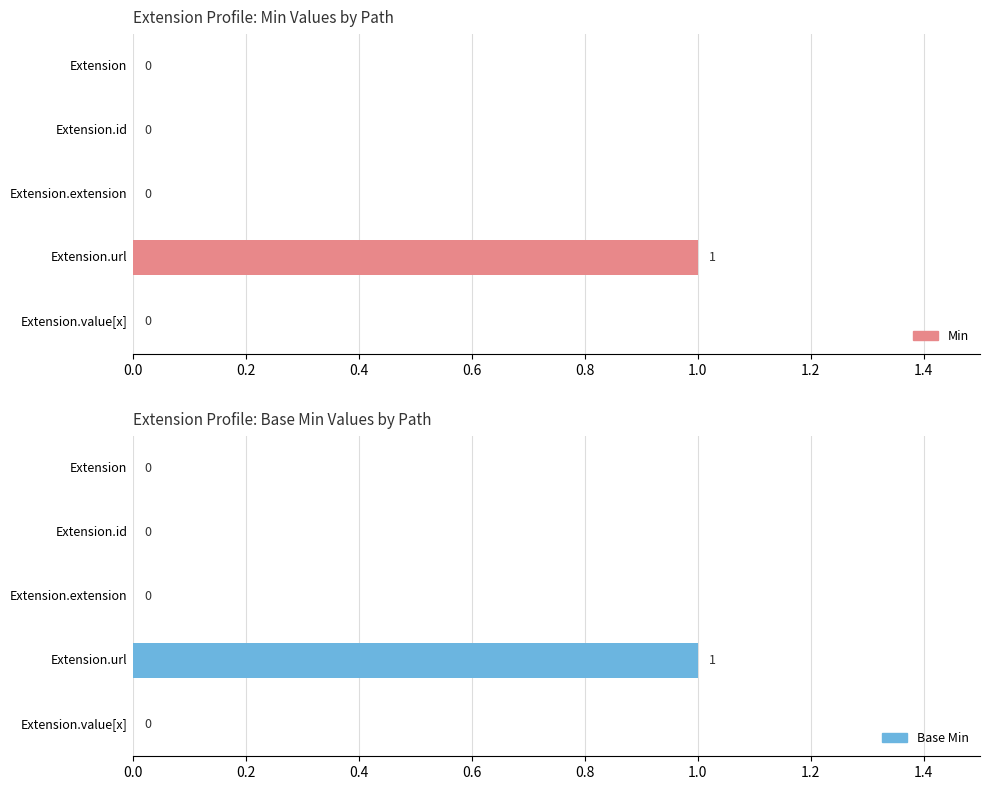

True or false: Base Min has a value of 1 at Extension.value[x].

False